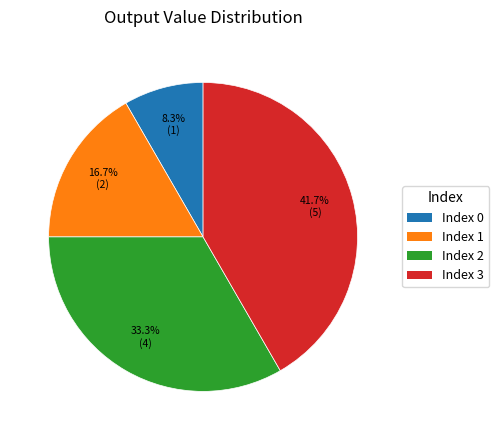

To the nearest percent, what is the average slice percentage?

25%